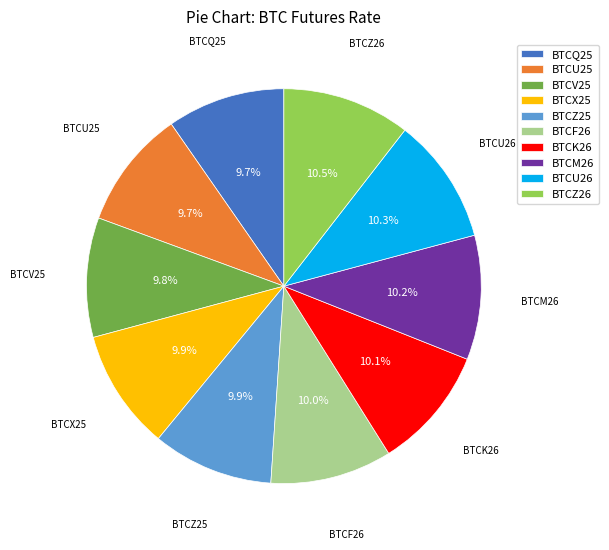

To the nearest percent, what is the average slice percentage?

10%